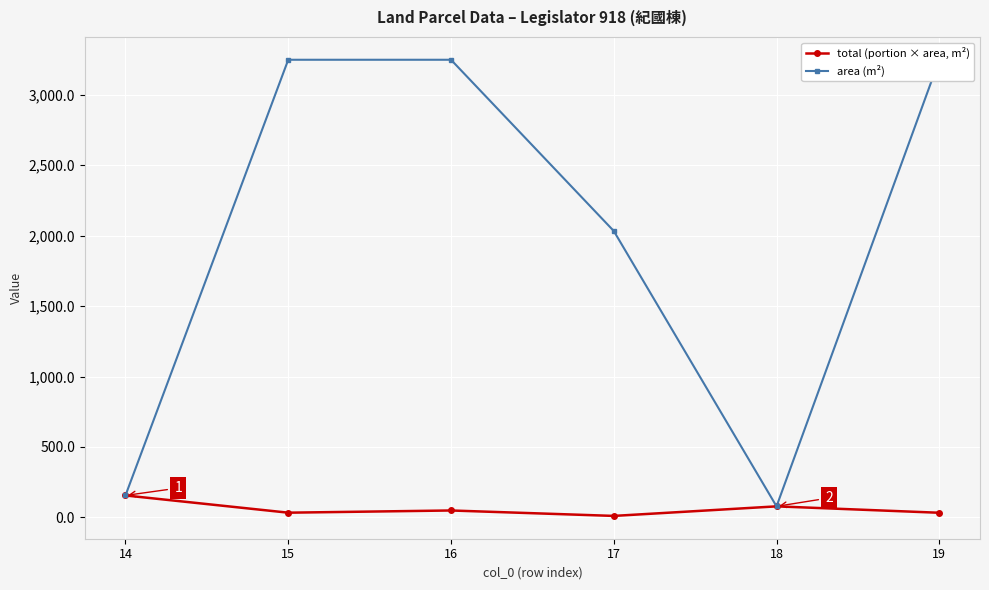

In area (m²), how many points are lower than both neighbors (excluding endpoints)?

1